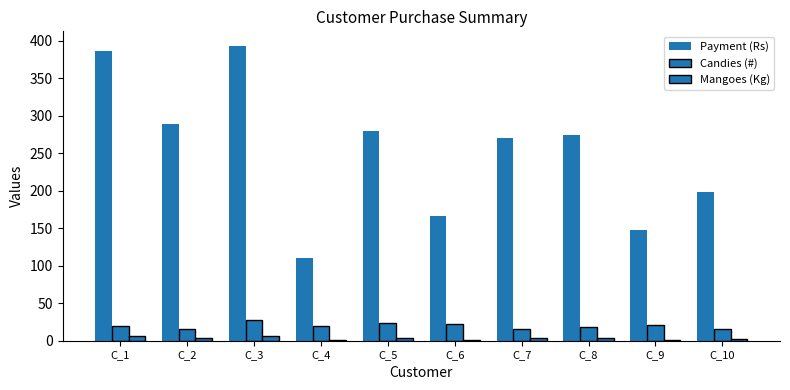

Count the number of data series in this chart.

3